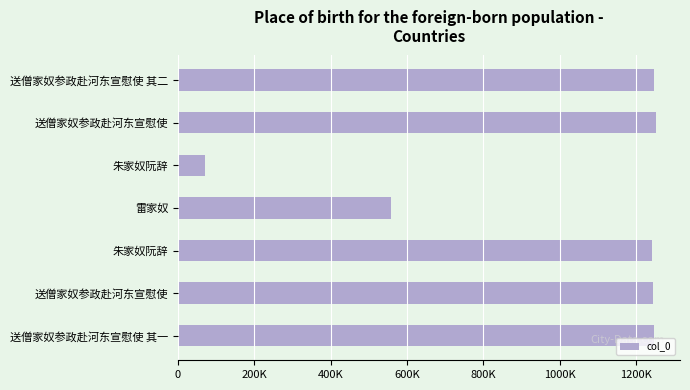

Does the chart contain any negative values?

No